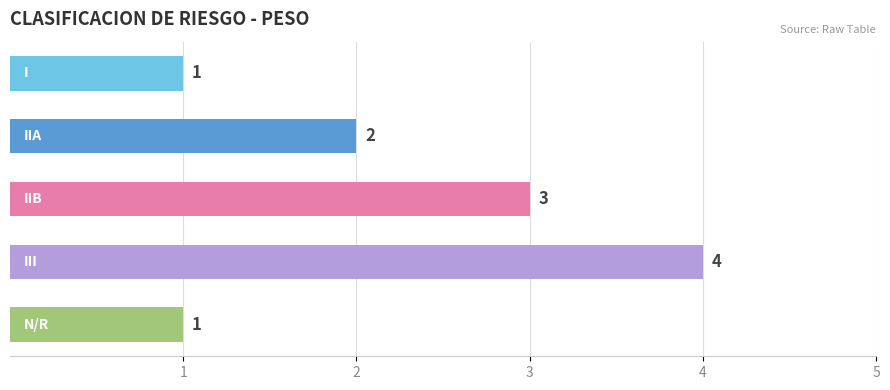

What is the value of the 3rd bar from the top?

3